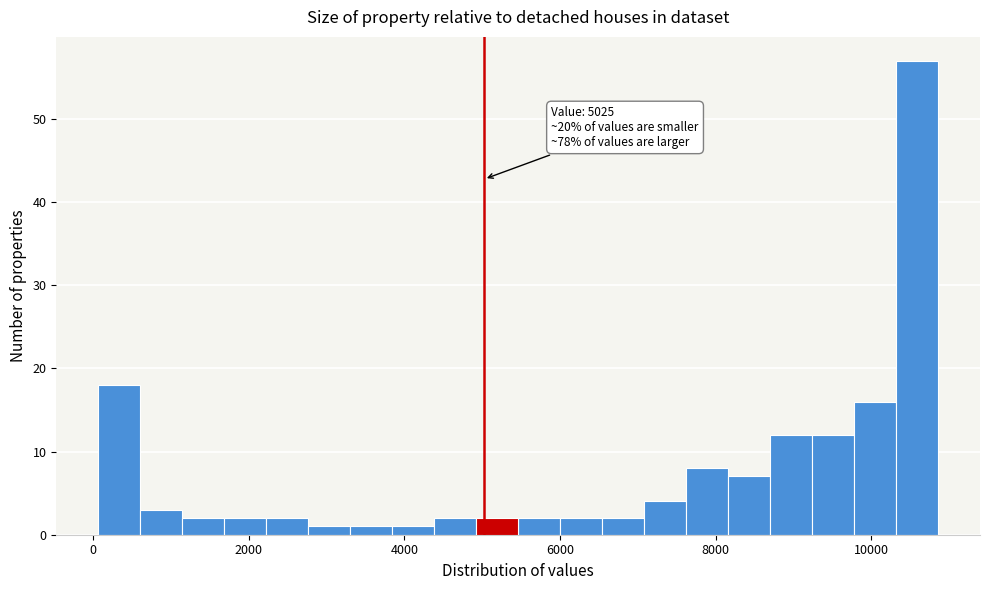

Around what value on the x-axis is the tallest bar? Give the approximate position of its centre, as read against the axis.

10600